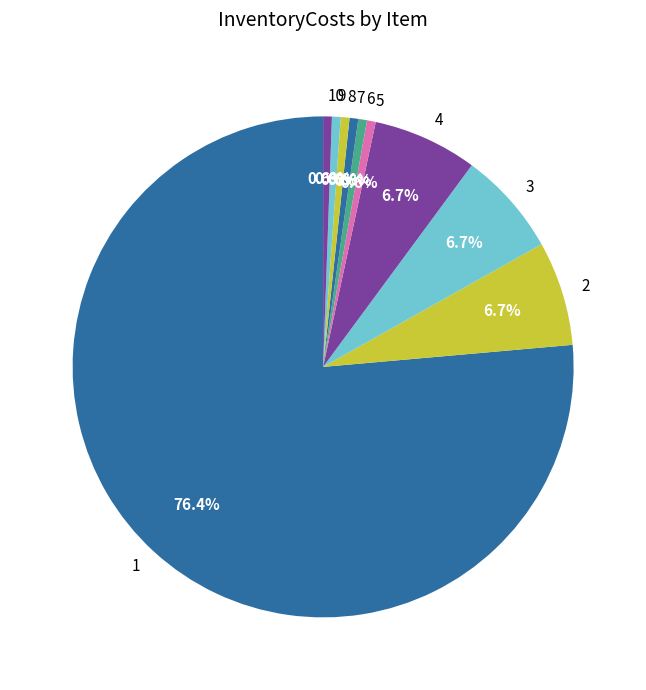

Combined, what portion of the pie is 4 and 8?

7.3%